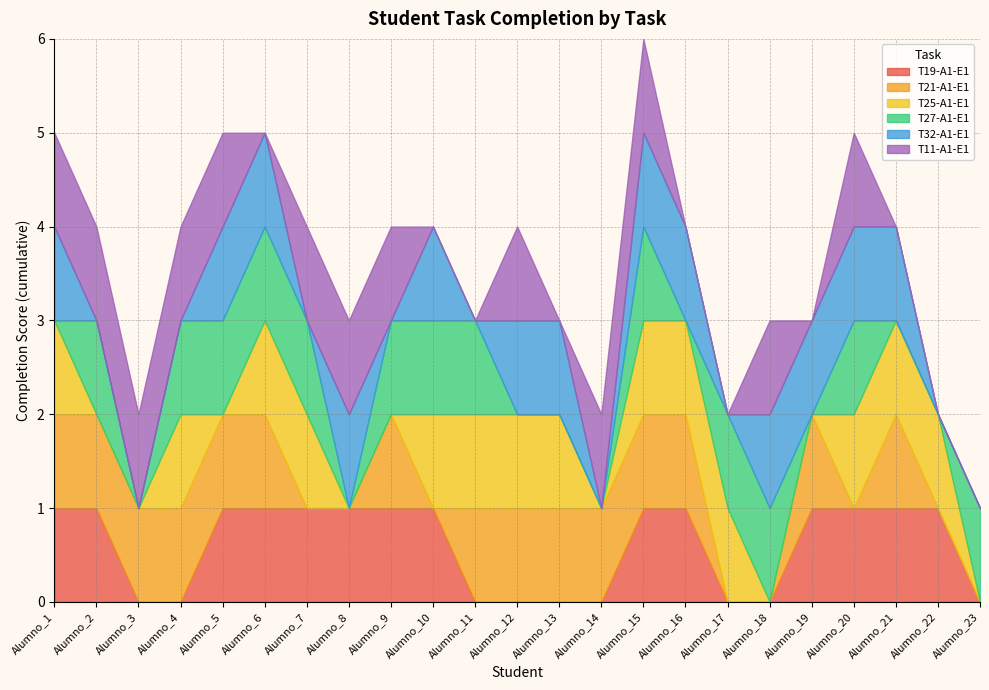

How many lines are shown in the chart?

6